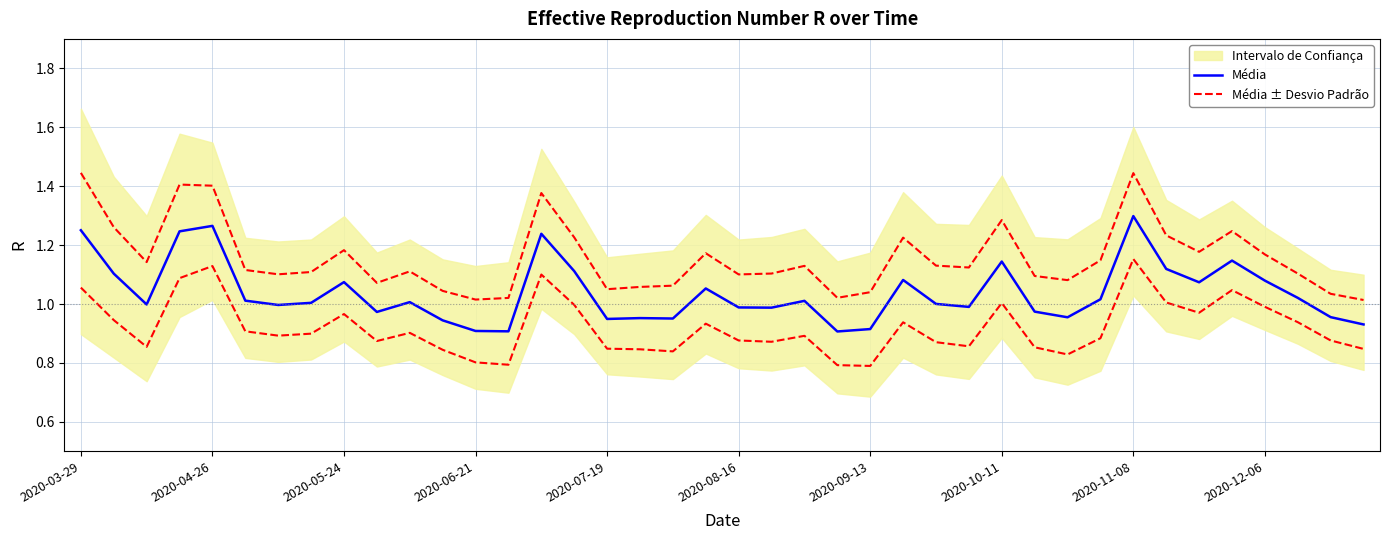

What is the sum of the Média values at 20 and 2020-12-06?

2.0